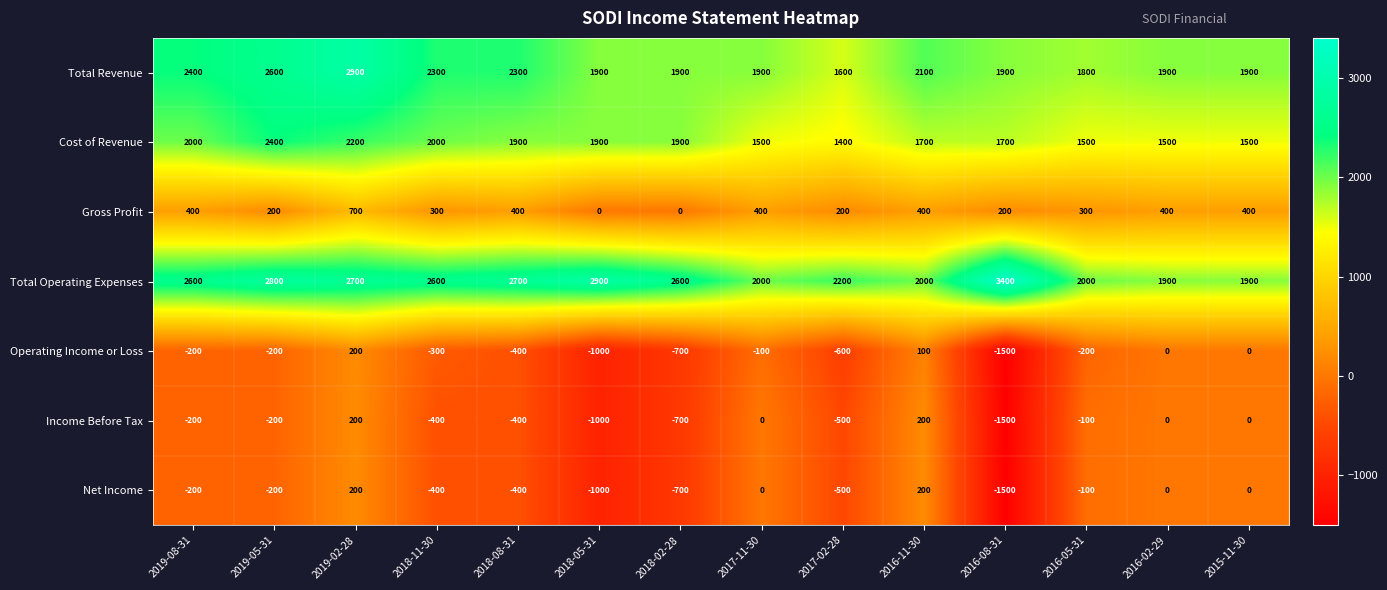

The value of Cost of Revenue at 2017-11-30 is 1500. True or false?

True